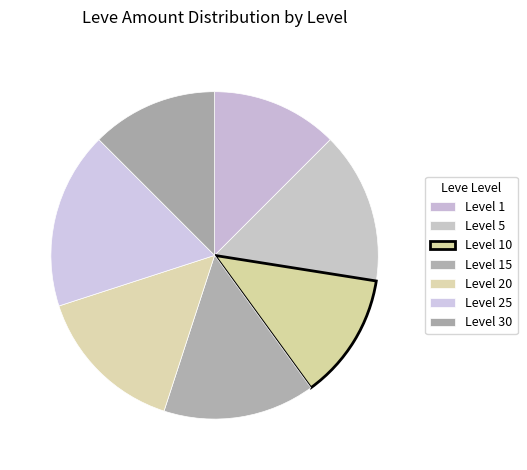

Do Level 25 and Level 30 together represent more than half of the pie?

No